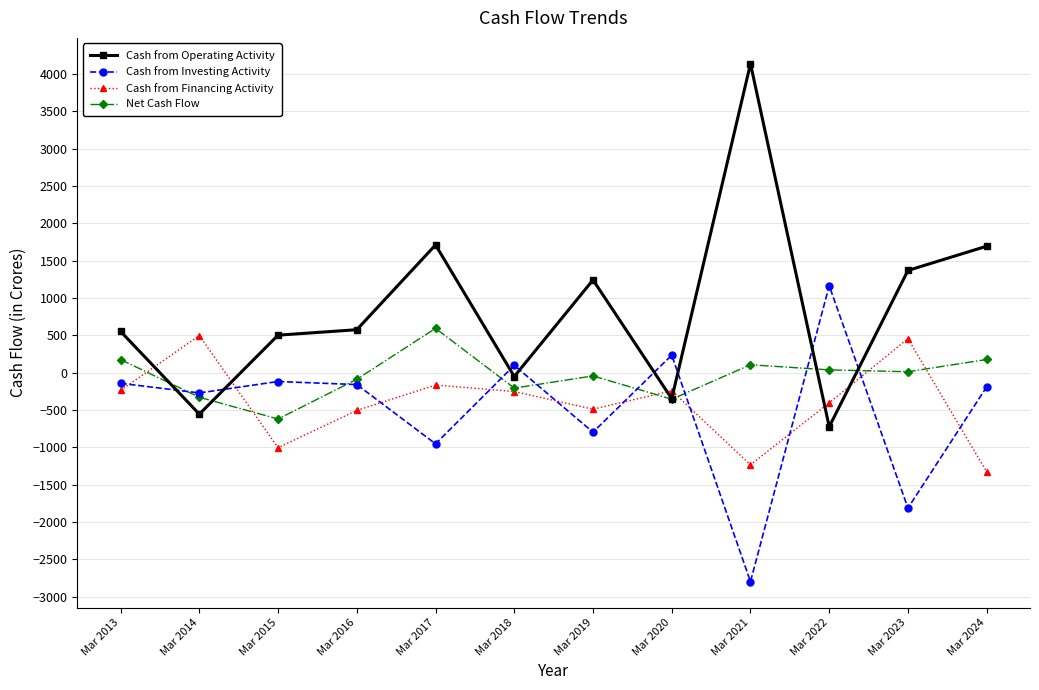

Read the Cash from Operating Activity value at Mar 2018, to the nearest 10.

-50